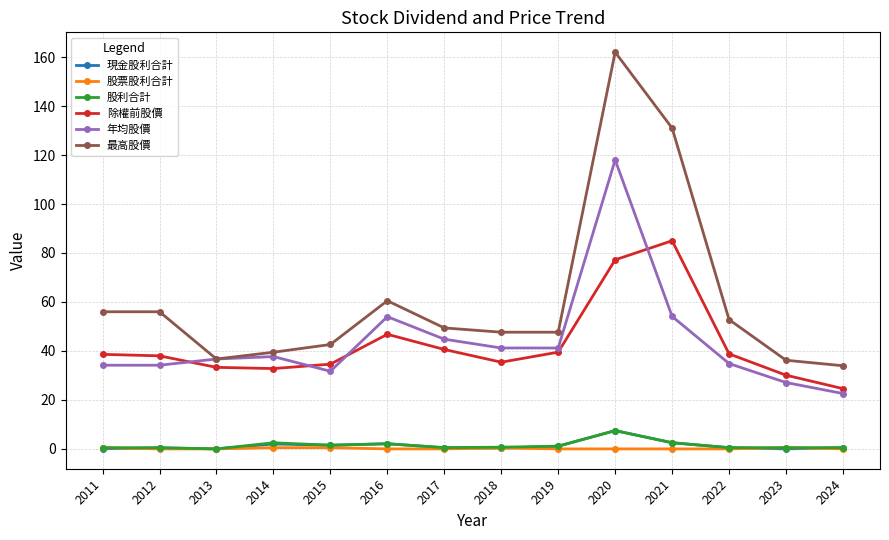

Is the value of 股票股利合計 at 2011 greater than the value of 年均股價 at 2012?

No